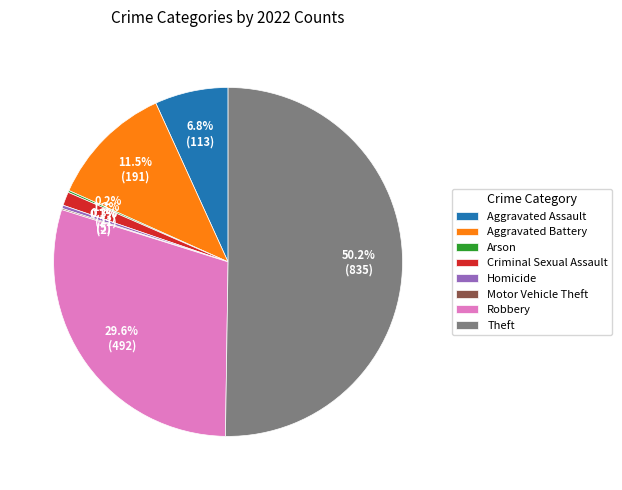

Combined, do Criminal Sexual Assault and Robbery account for over 50%?

No